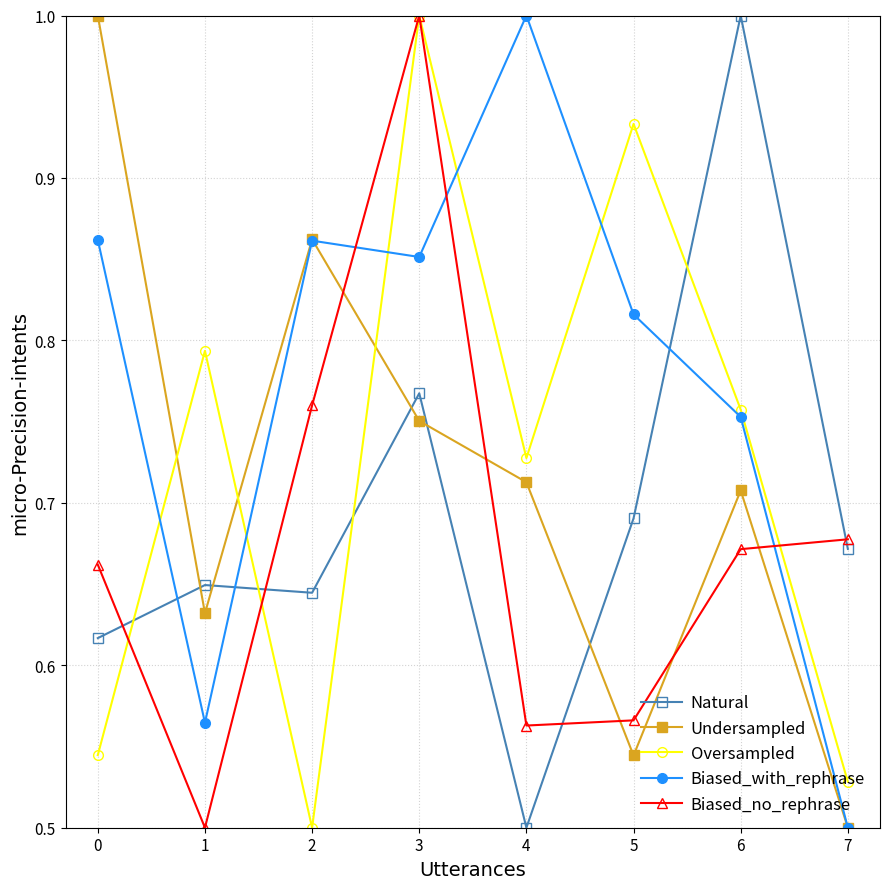

Is this an area chart (filled region under the line)?

No